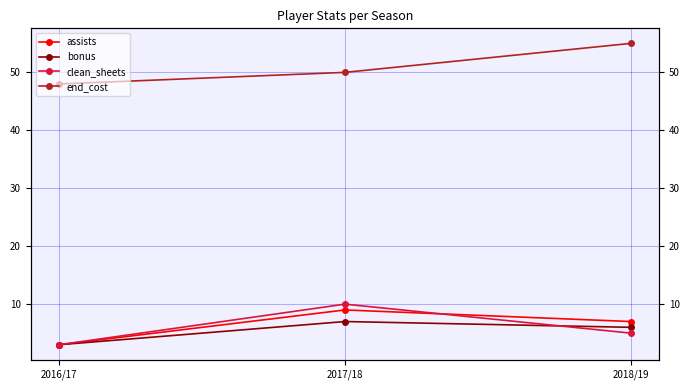

Reading right to left, extract all data points from this chart.

assists: 2018/19=7	2017/18=9	2016/17=3
bonus: 2018/19=6	2017/18=7	2016/17=3
clean_sheets: 2018/19=5	2017/18=10	2016/17=3
end_cost: 2018/19=55	2017/18=50	2016/17=48